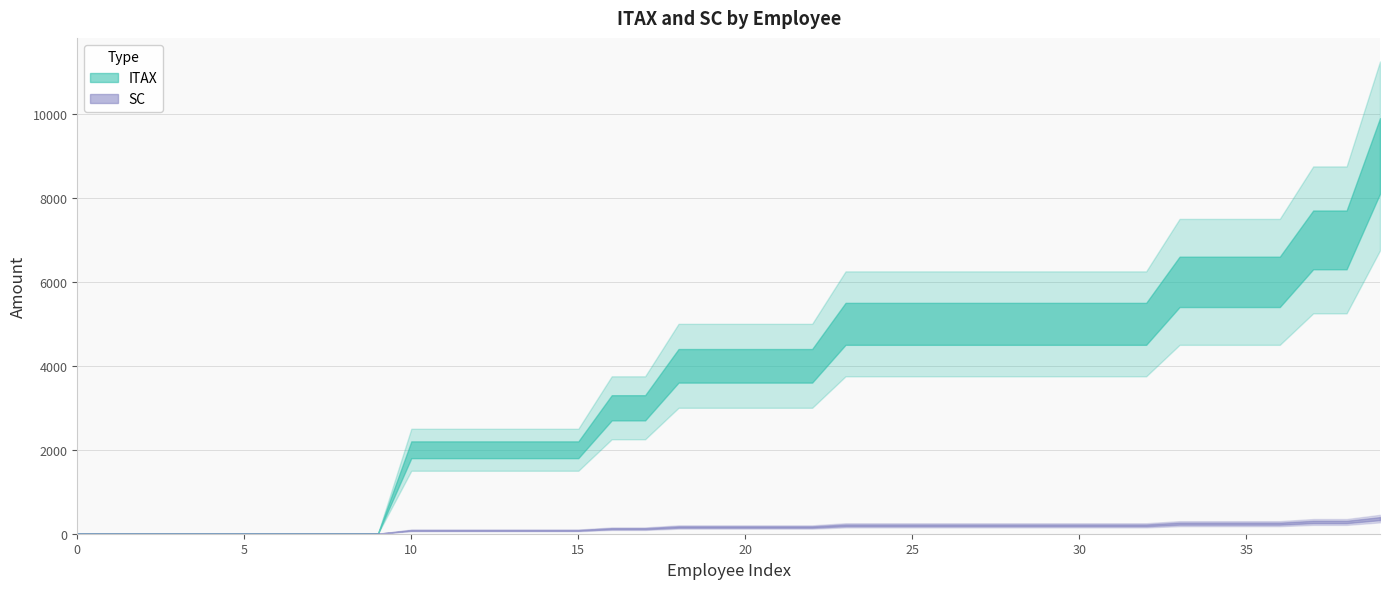

Which series changed the most between SHIB SANKAR GUHA and SAUMEN PAUL?

ITAX